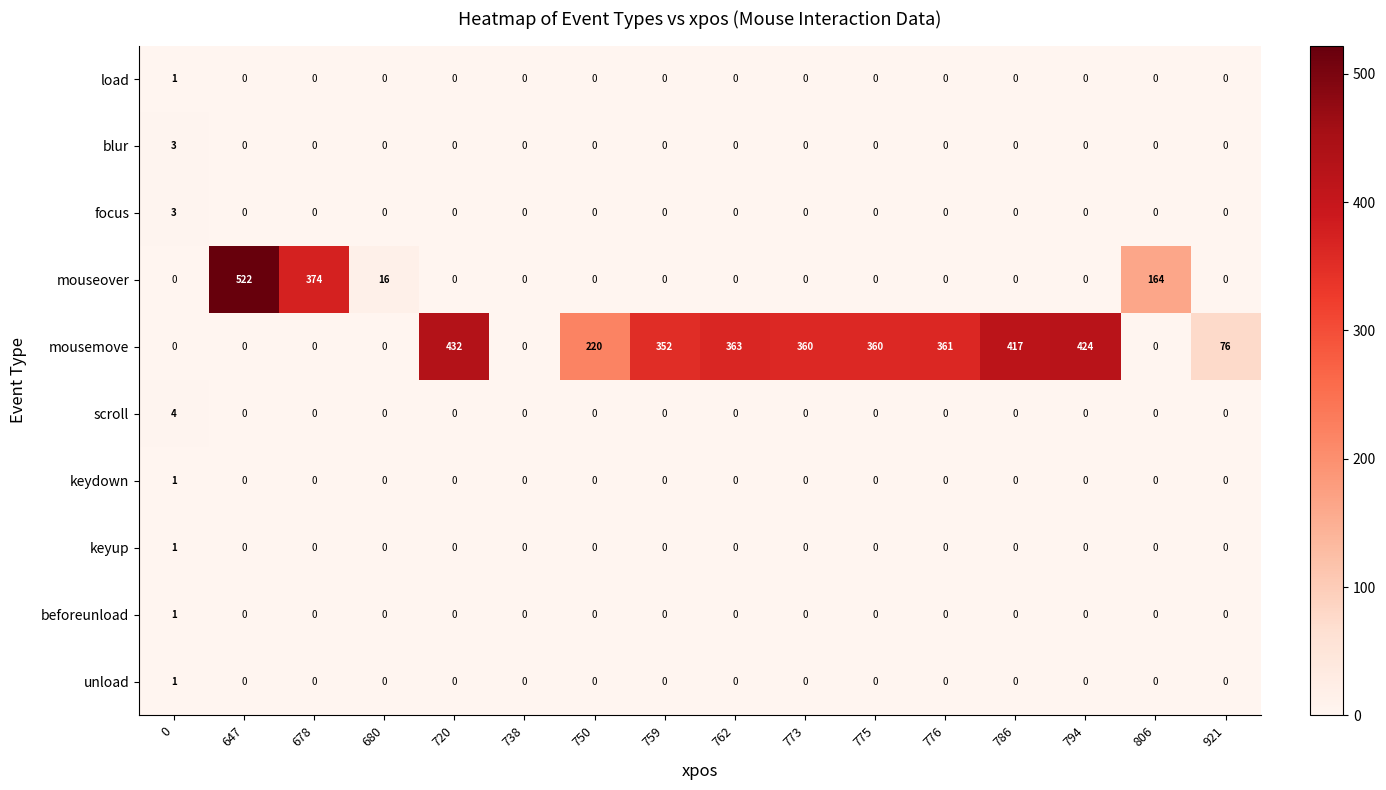

What is the sum of all focus values?

3